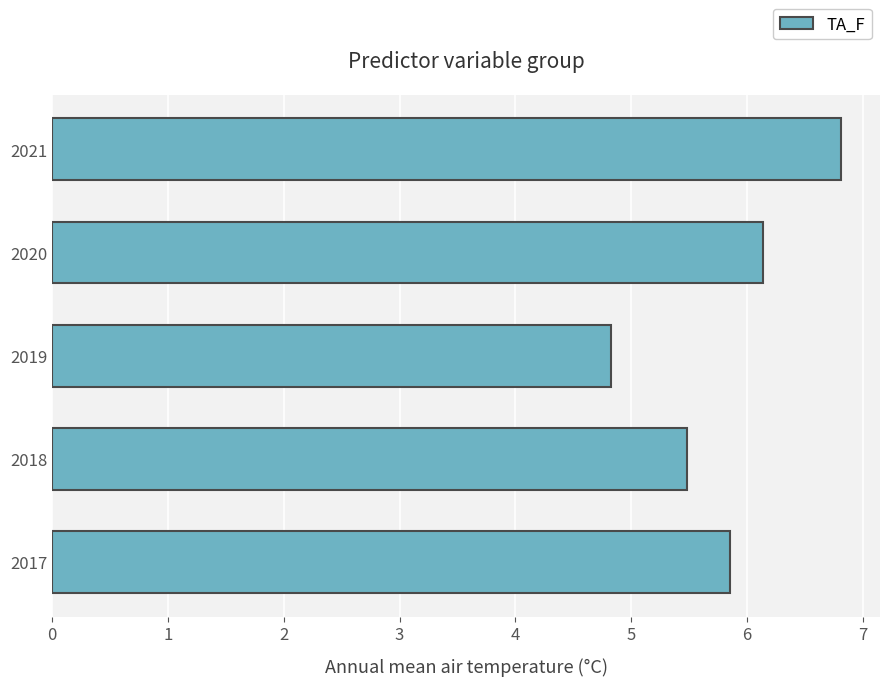

Count the number of data series in this chart.

1